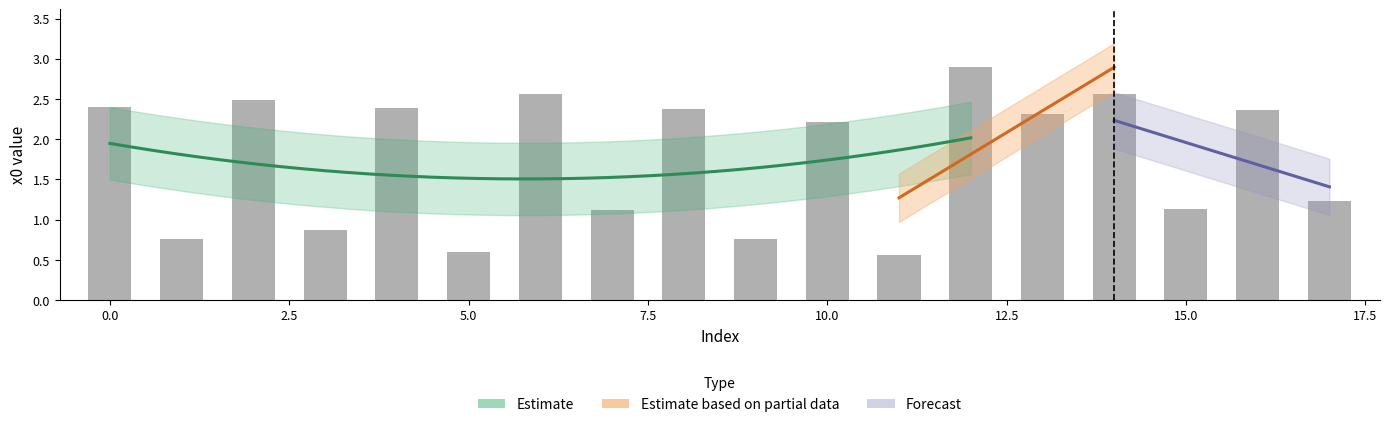

Reading left to right, transcribe all the data shown in this chart.

2.4	0.8	2.5	0.9	2.4	0.6	2.6	1.1	2.4	0.8	2.2	0.6	2.9	2.3	2.6	1.1	2.4	1.2